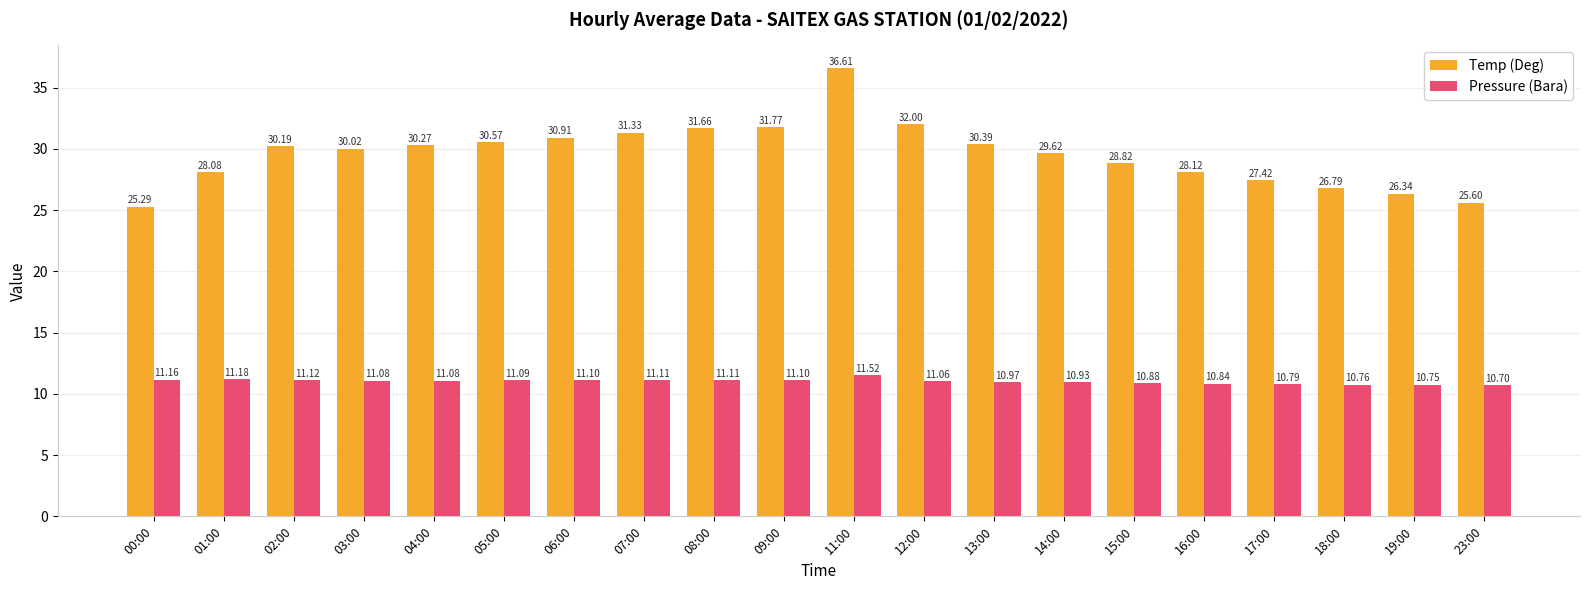

What is the value of the Pressure (Bara) bar at the 13th from the left?

11.0